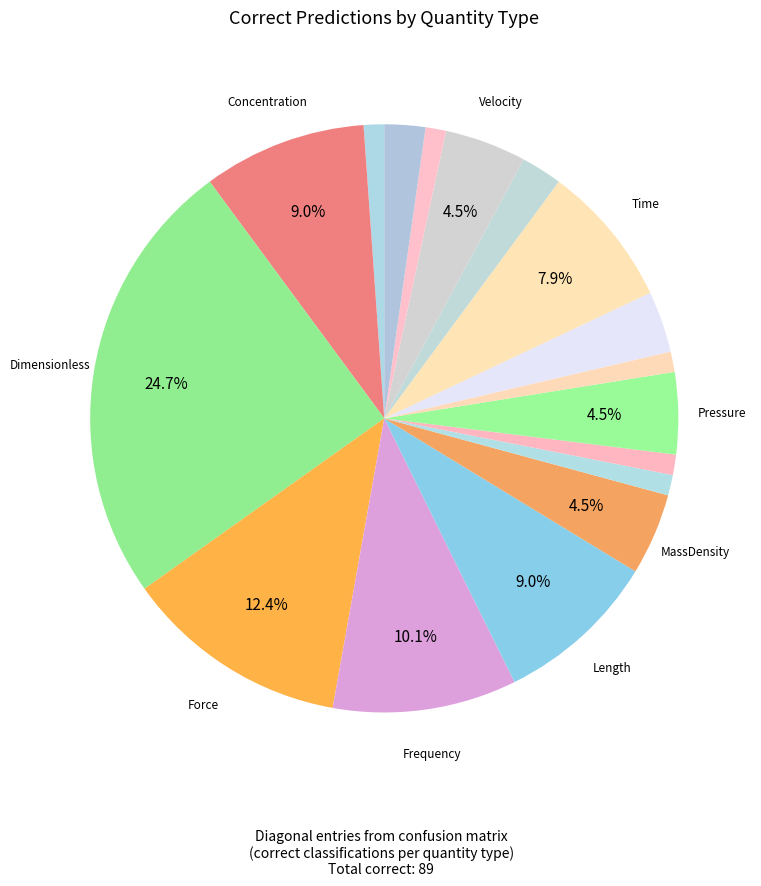

How many slices are in this pie chart?

17